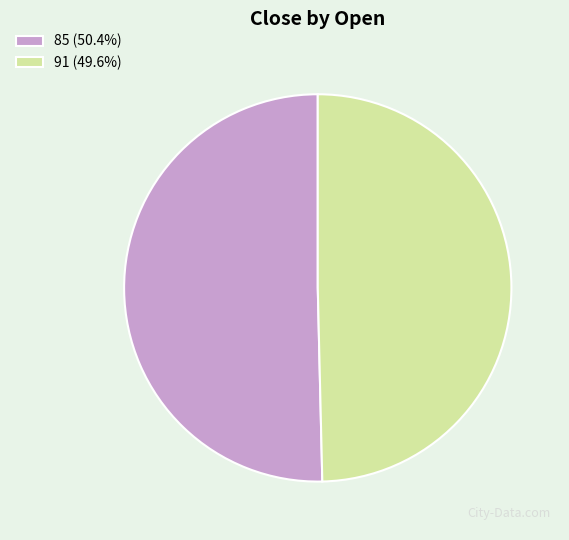

Does 91 (49.6%) account for over 50% of the chart?

No